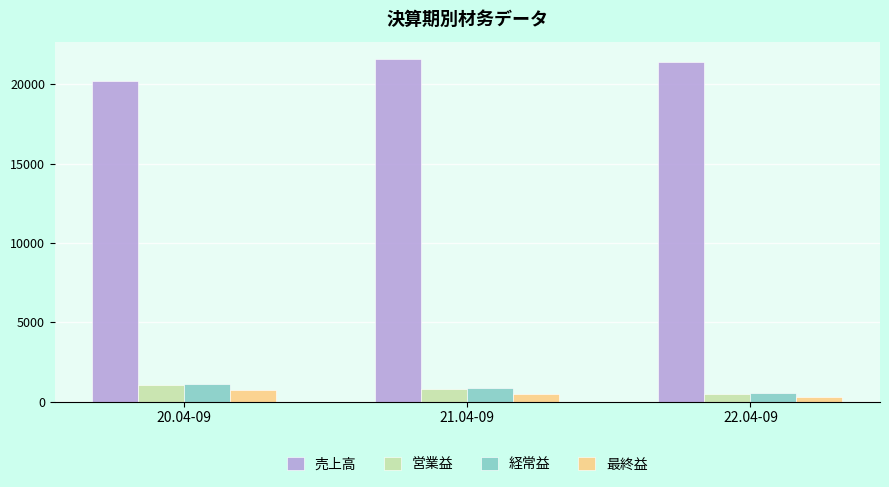

At which label is 営業益 closest to 769?

21.04-09